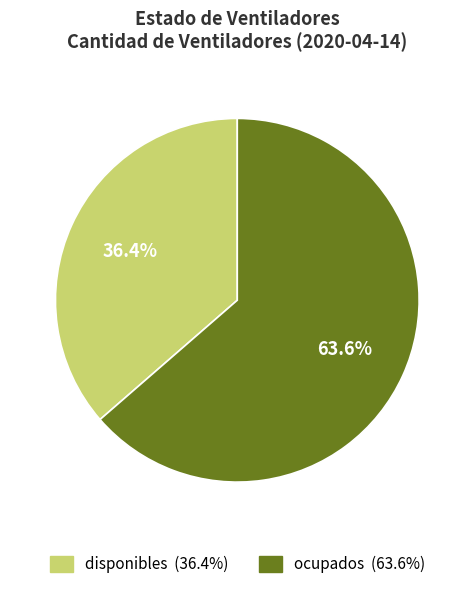

Do disponibles and ocupados together represent more than half of the pie?

Yes